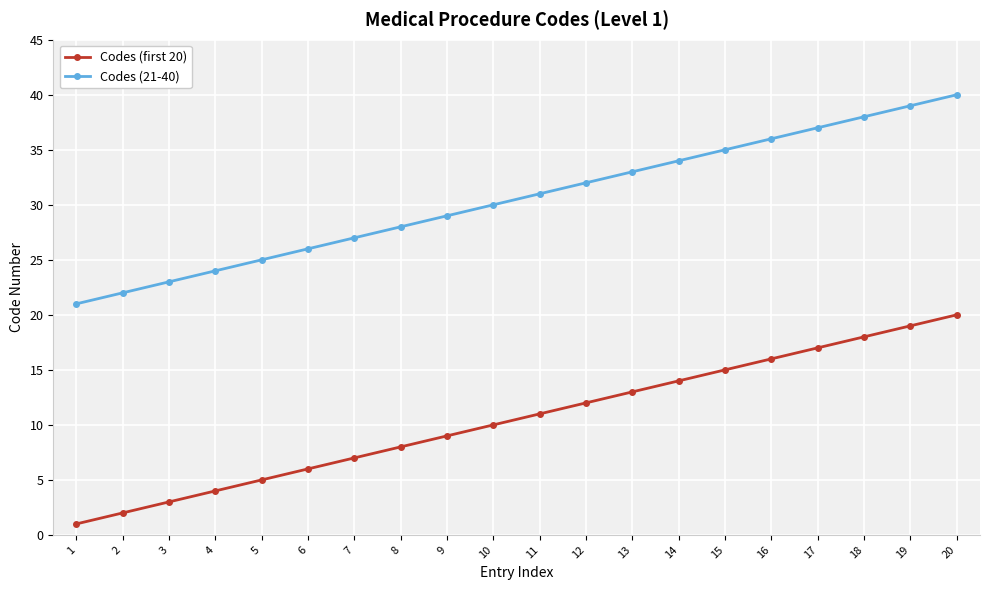

What is the maximum value for Codes (21-40)?

40